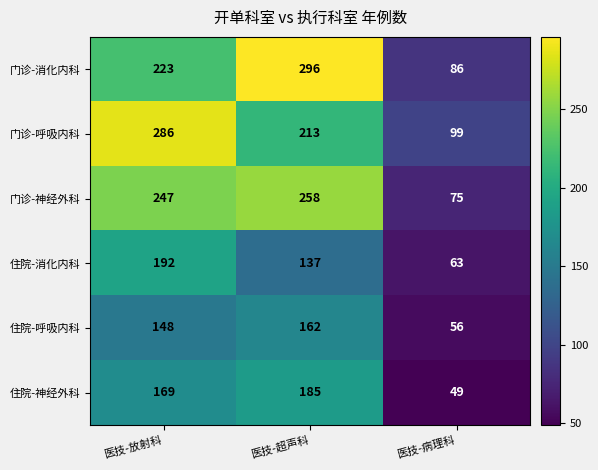

At which label is 住院-呼吸内科 closest to 109?

医技-放射科